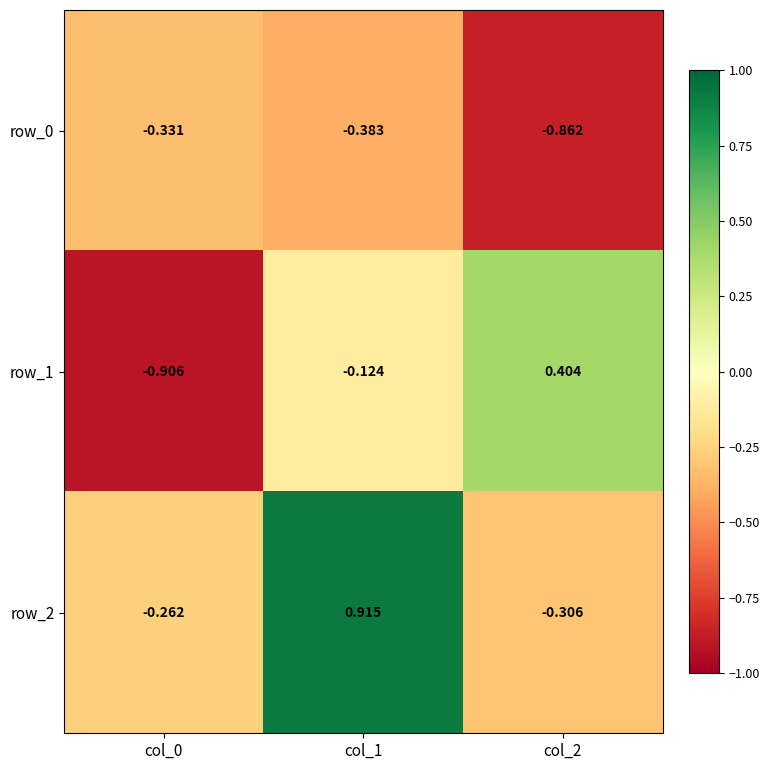

True or false: row_2 has a value of 0.4 at col_1.

False